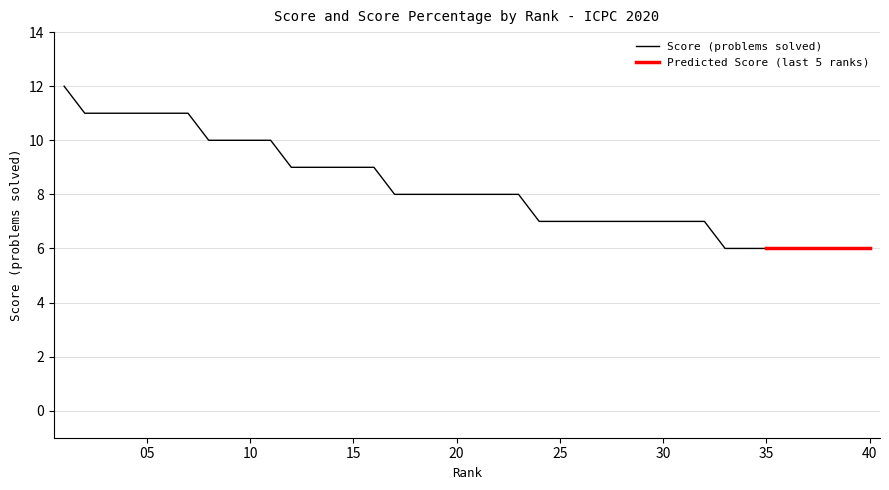

The value of Score (problems solved) at 20 is 3. True or false?

False